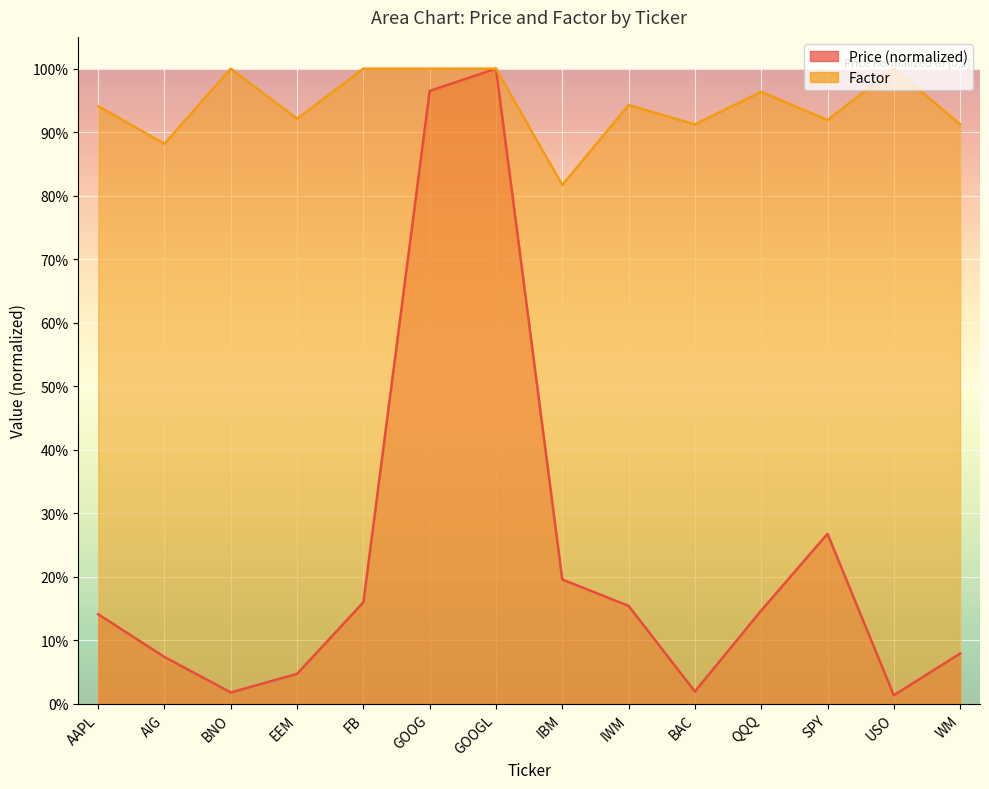

What is the difference between the highest and lowest values at IBM?

0.6